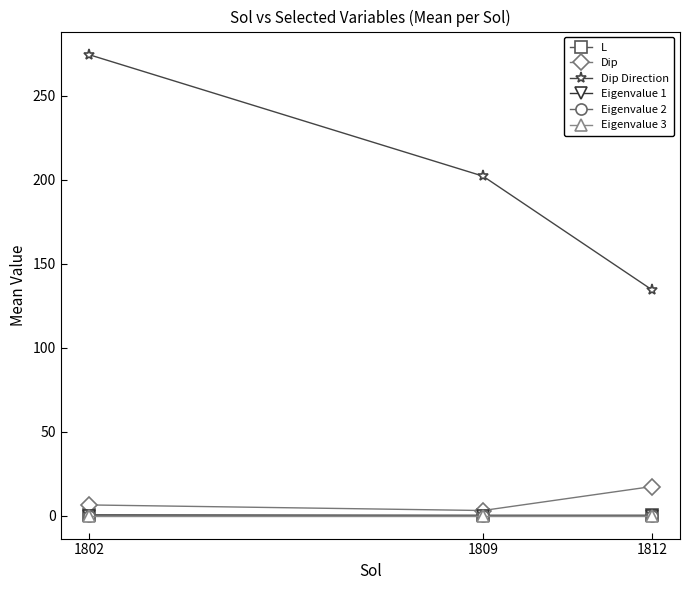

What are all the series names shown in the legend?

L, Dip, Dip Direction, Eigenvalue 1, Eigenvalue 2, Eigenvalue 3